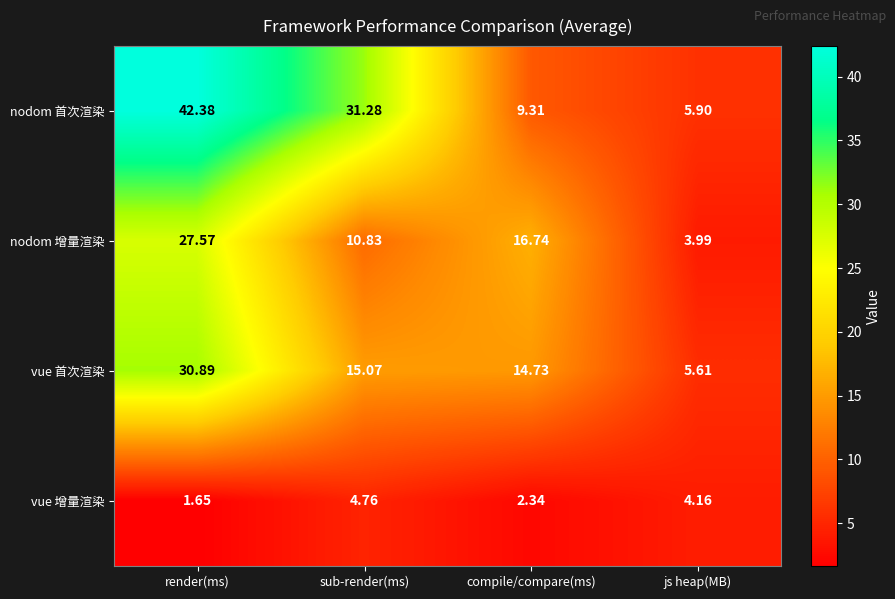

Where does the vue 增量渲染 series first go above 4?

sub-render(ms)